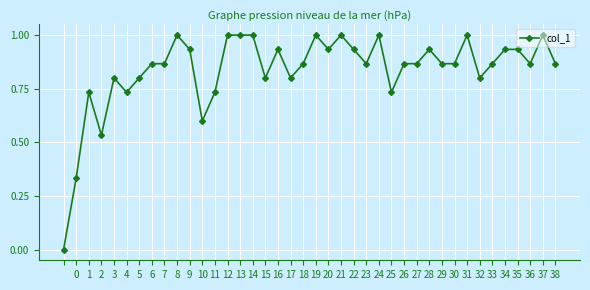

True or false: the data has more than 1 interior local peaks.

True